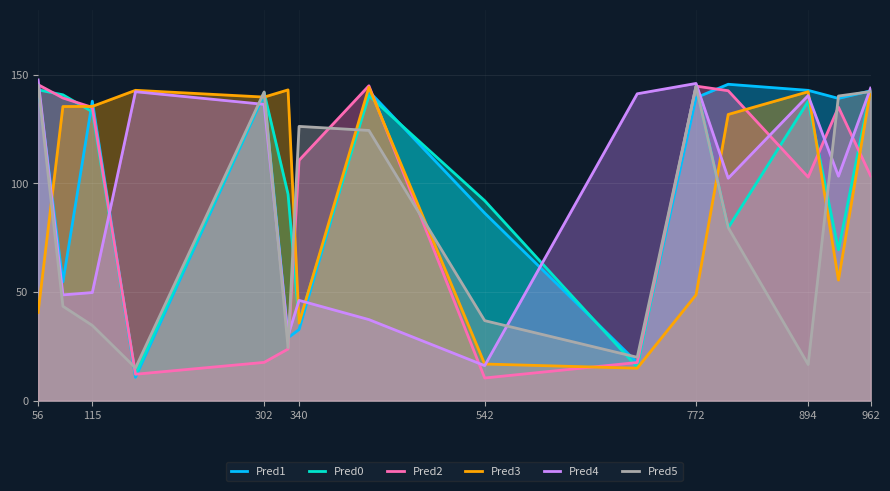

Where does the Pred4 series first go above 103?

56